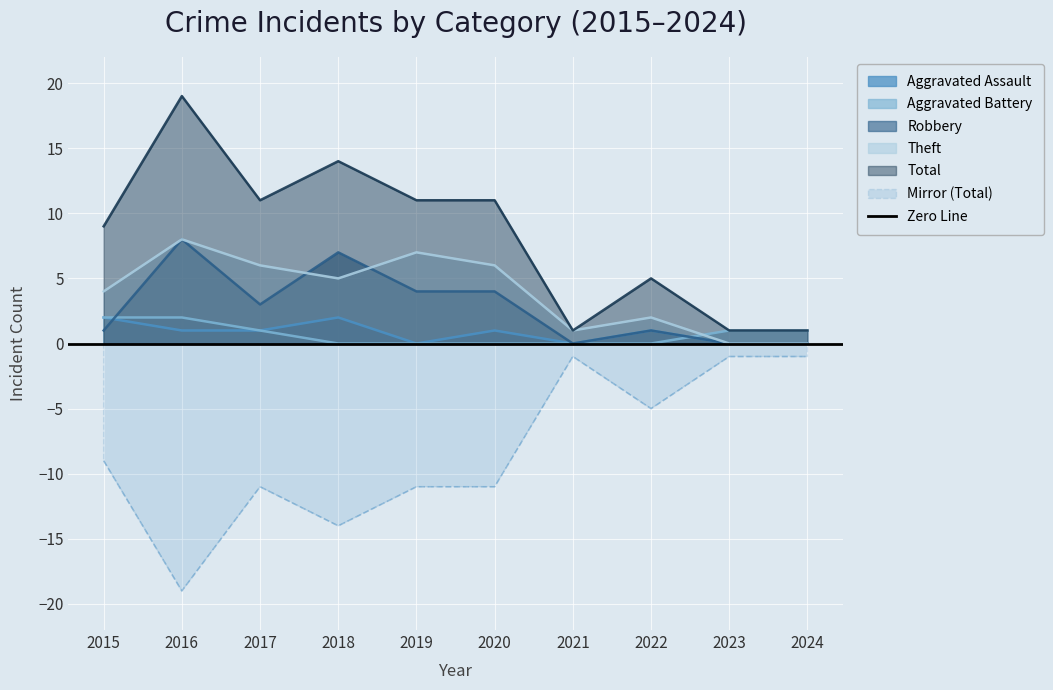

Where do Aggravated Assault and Aggravated Battery first cross each other?

2022 and 2023